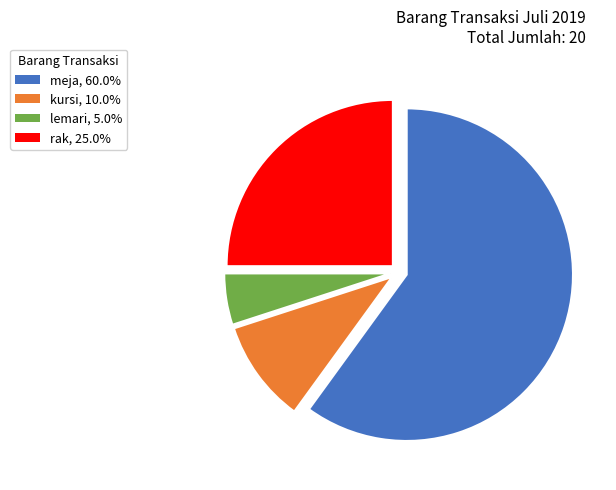

True or false: meja accounts for 51% of the total.

False